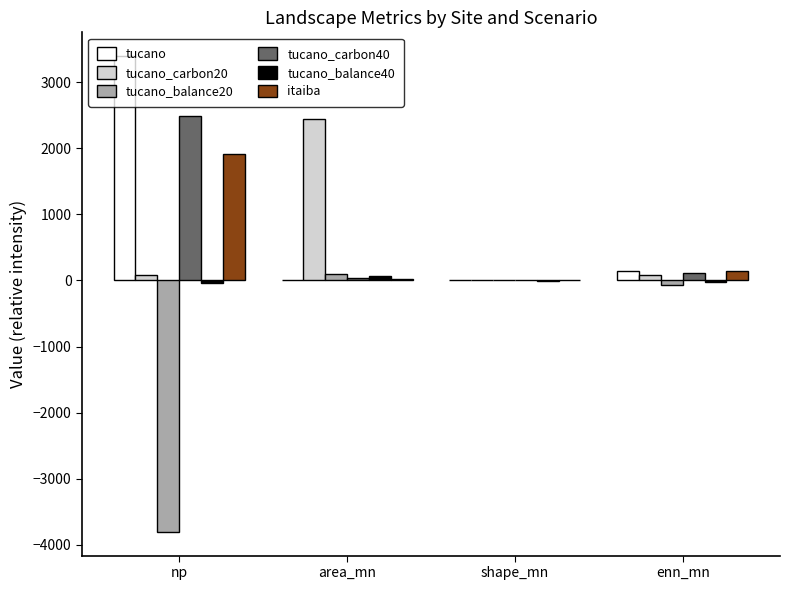

The value of tucano_balance20 at np is -3804.6. True or false?

True